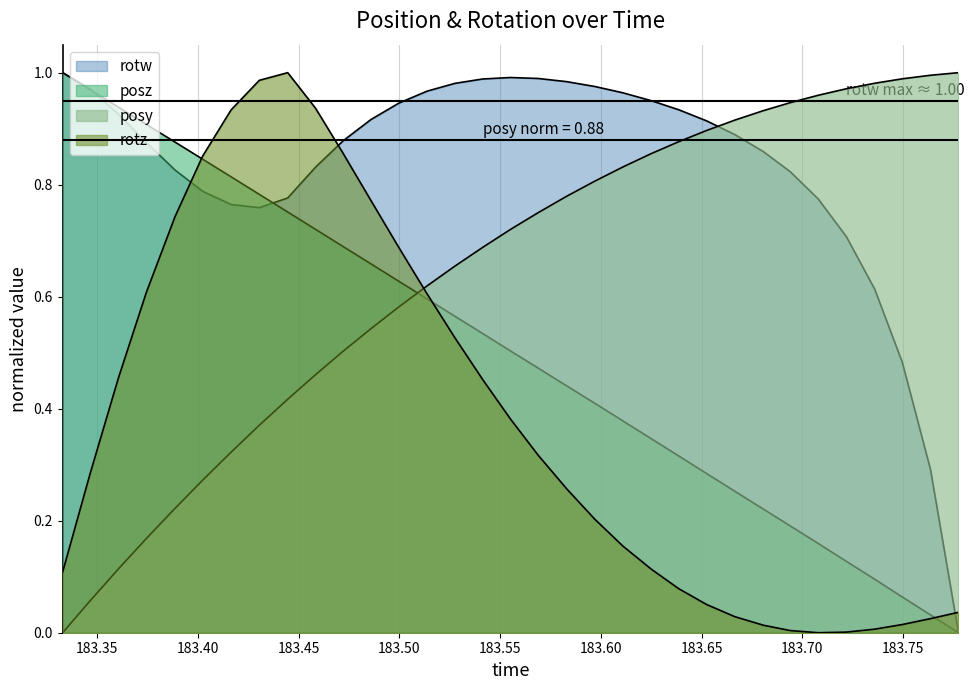

Does the chart display data point markers on the line(s)?

No